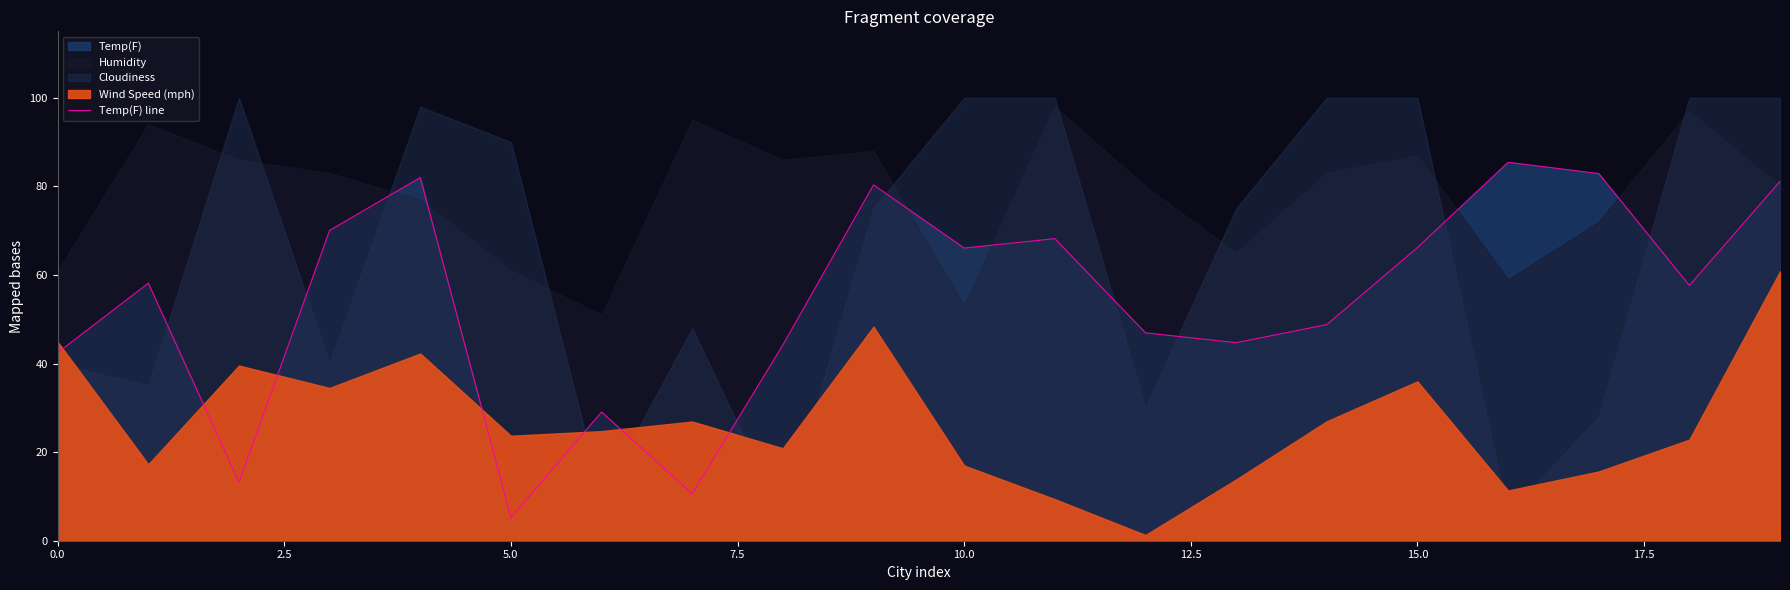

What is the label of the 7th point from the right?

13